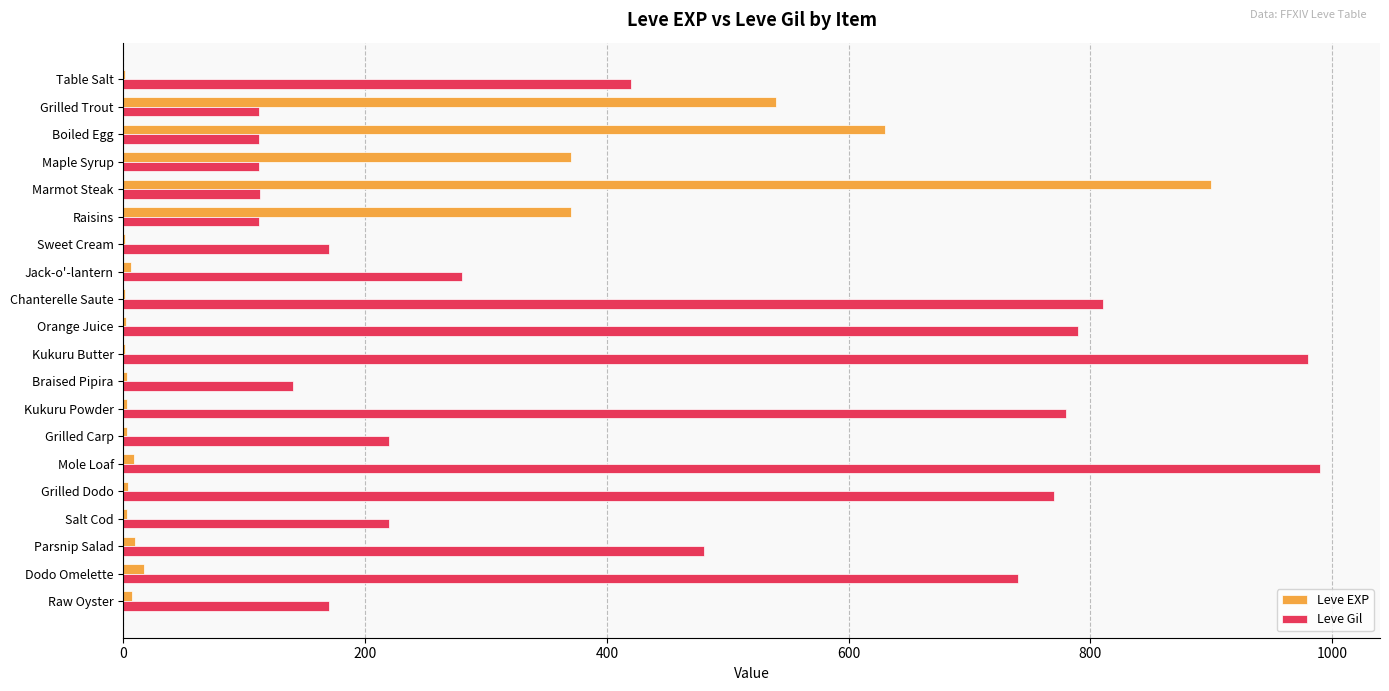

What is the maximum value shown in the chart?

990